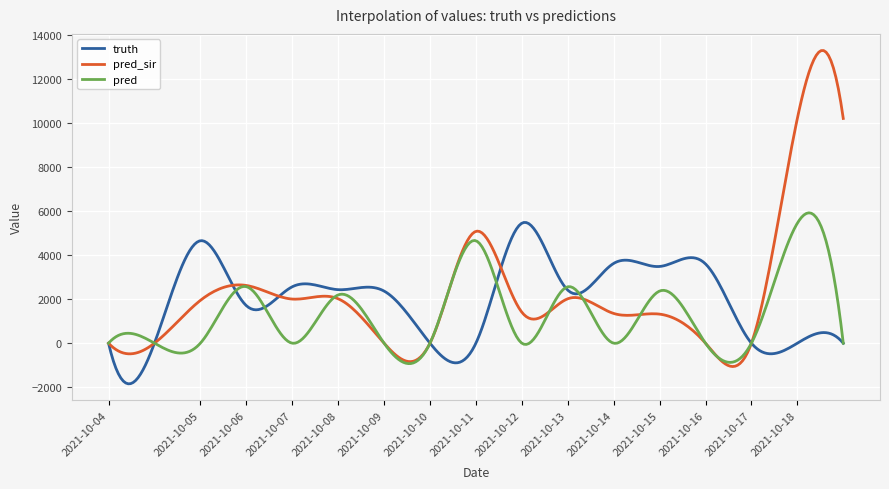

What is the minimum value for pred?

-928.7